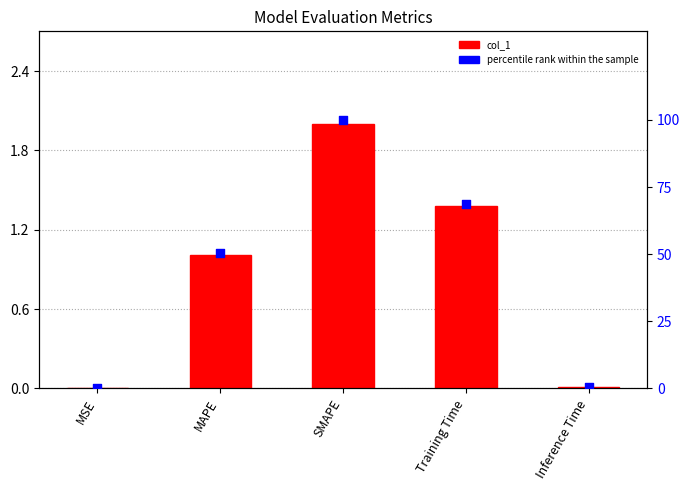

What is the total value across all series at MSE?

0.1